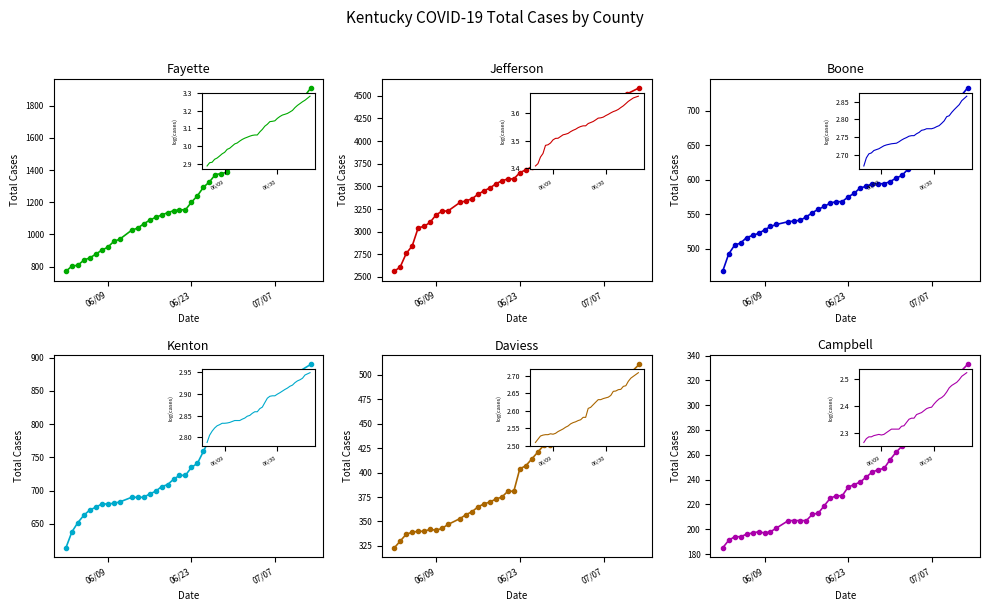

Which has a higher value, 2020-06-21 or 2020-06-22?

2020-06-21